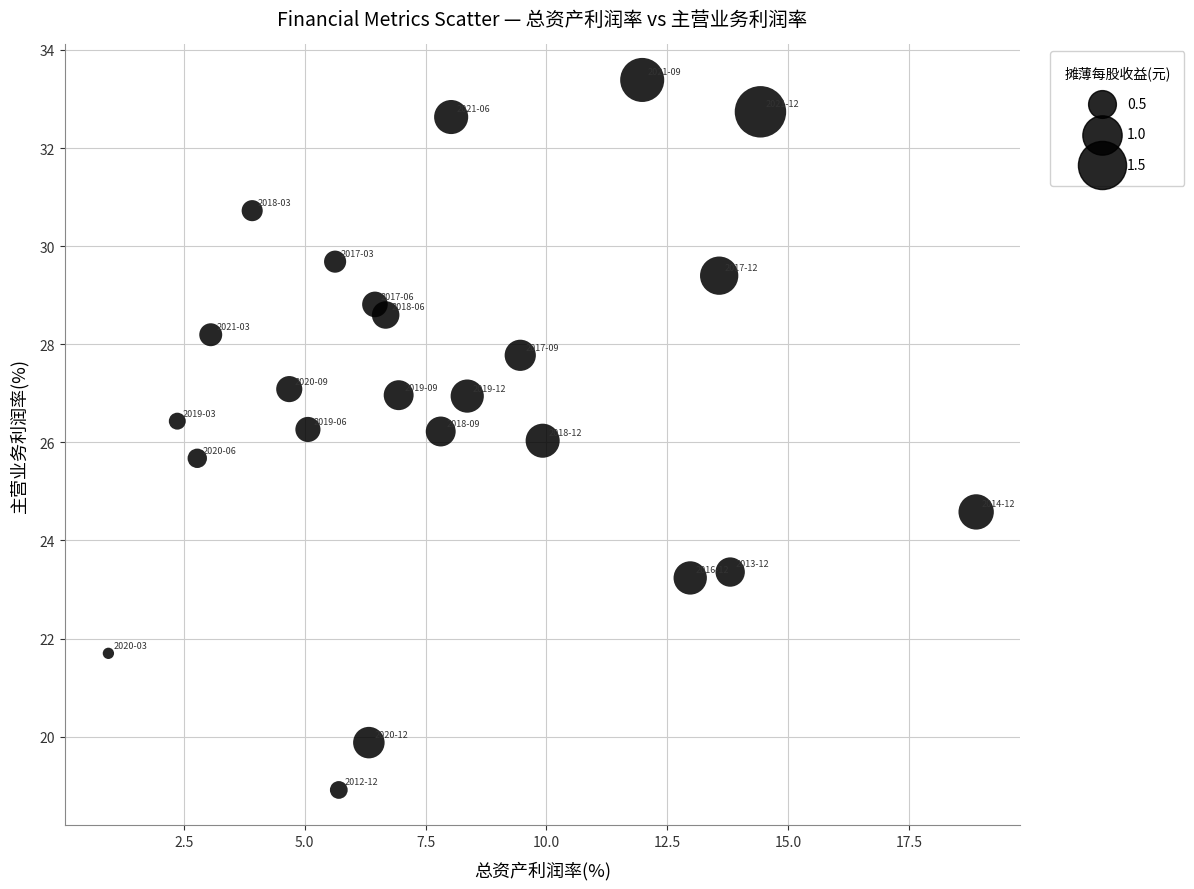

What is the range of Y values (max minus min)?

14.5